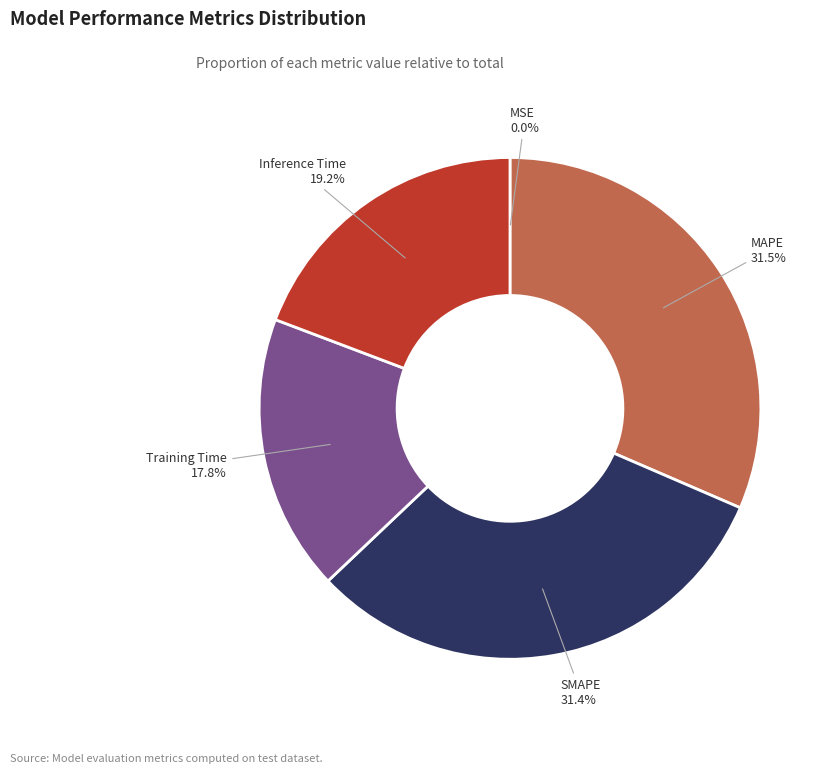

Is SMAPE the majority of the pie?

No